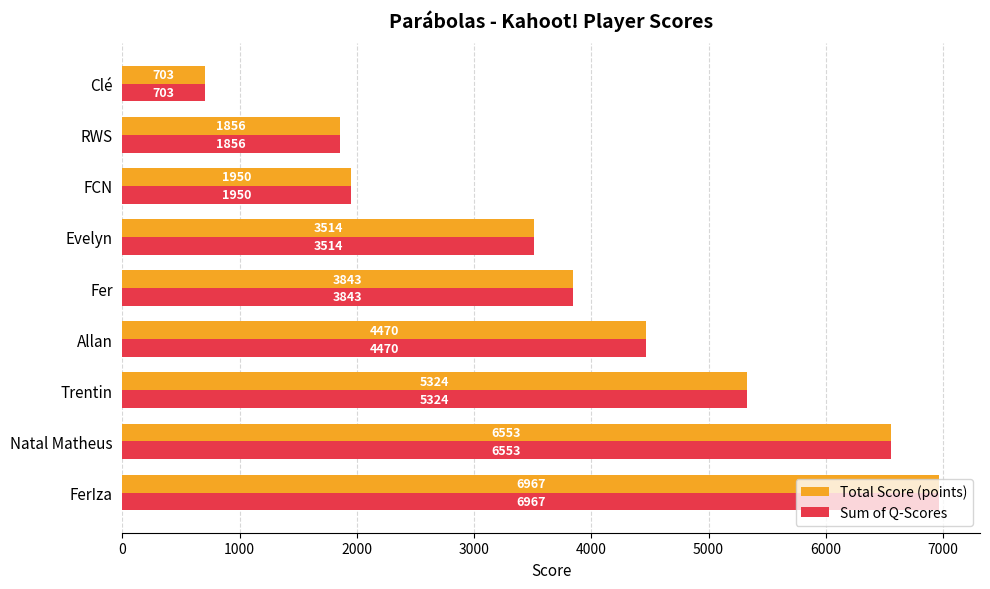

What is the maximum value for Sum of Q-Scores?

6967